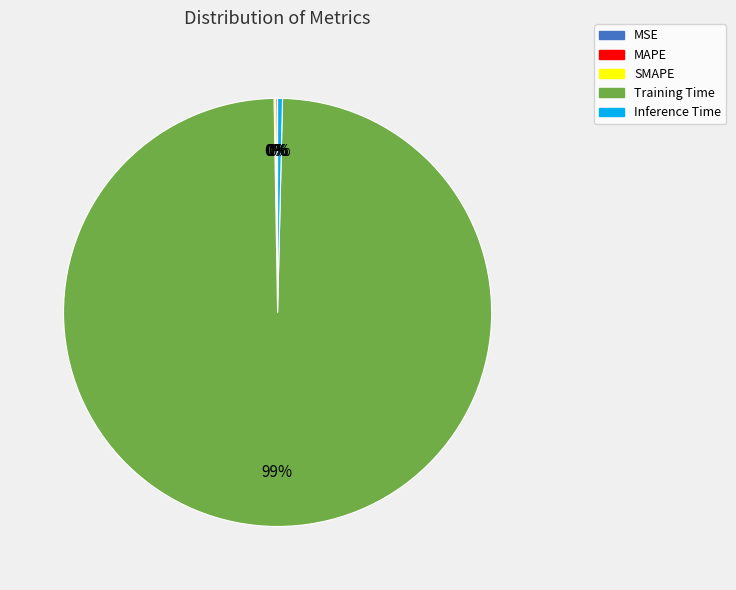

Does any single category account for the majority?

Yes